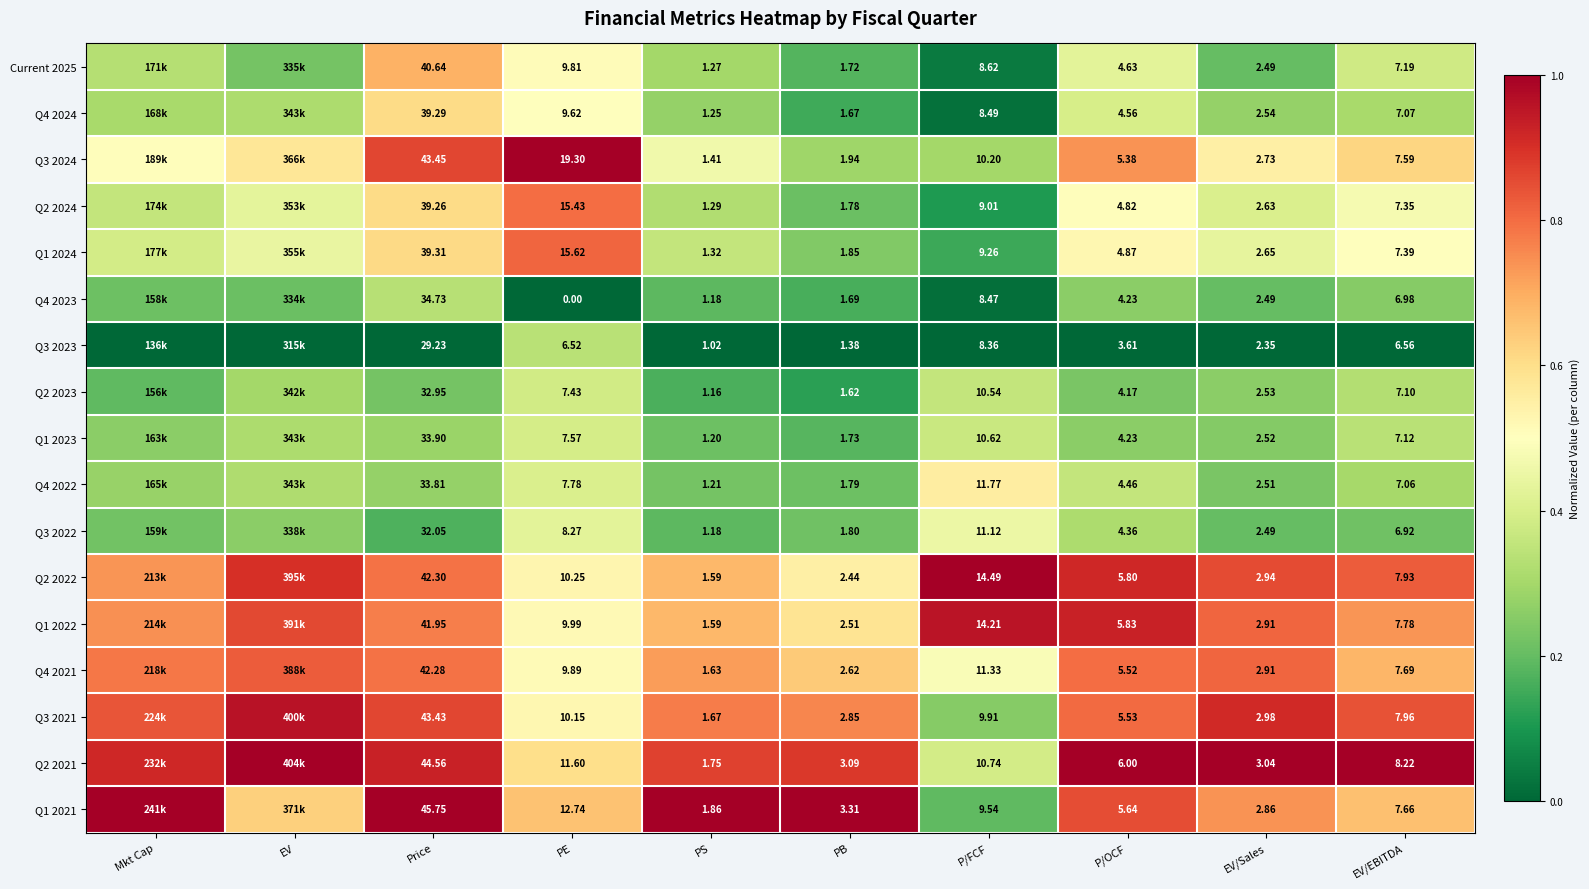

Is the value of Q3 2024 at PE greater than the value of Q2 2022 at PS?

Yes